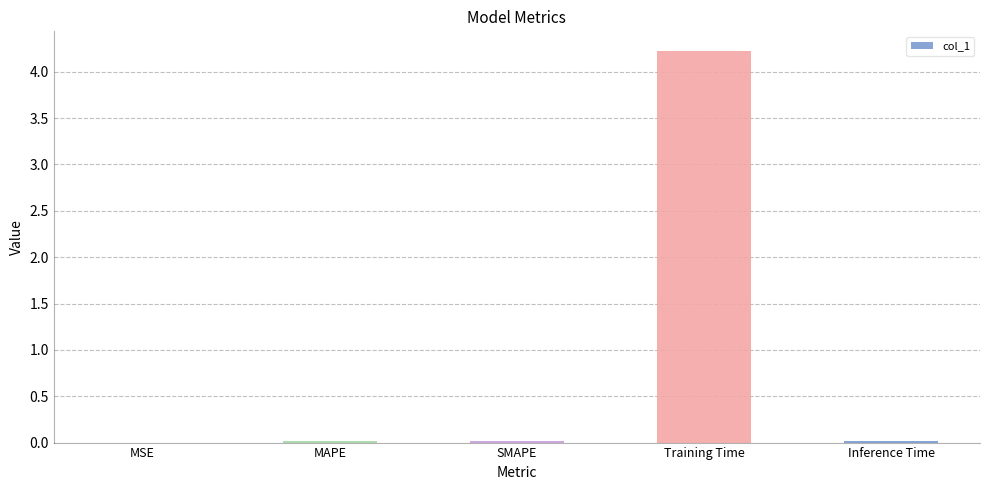

Which label corresponds to the largest value in the chart?

Training Time